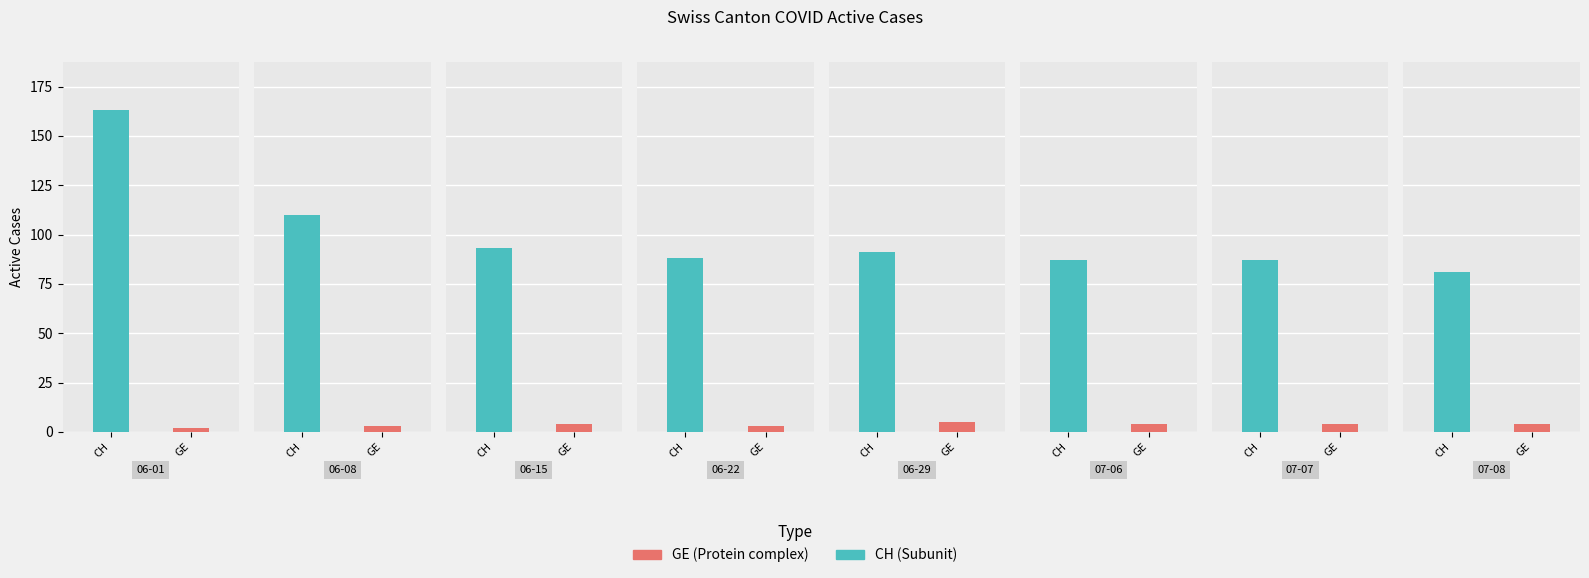

Reading left to right, transcribe all the data shown in this chart.

CH: 163	110	93	88	91	87	87	81
GE: 2	3	4	3	5	4	4	4